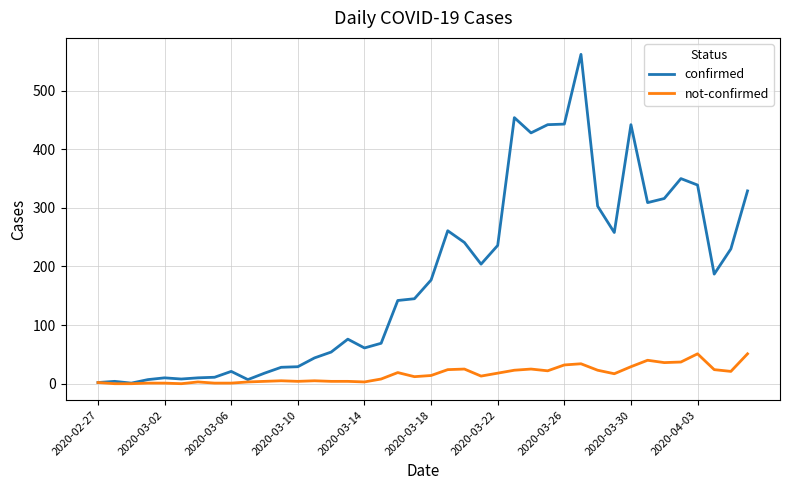

Rank the series by their maximum value, from highest to lowest.

confirmed, not-confirmed